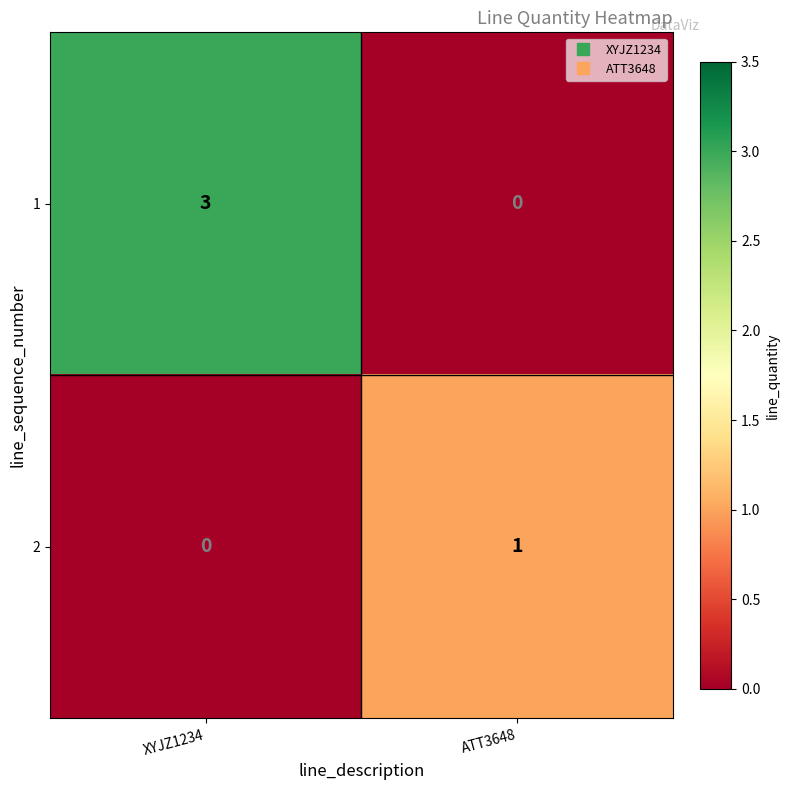

The 1 series shows 3 at XYJZ1234. True or false?

True